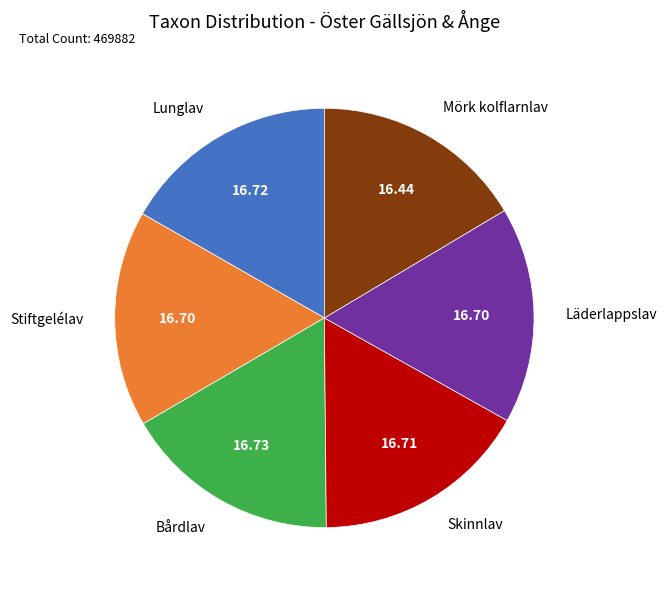

Is the sum of Läderlappslav and Stiftgelélav greater than half?

No